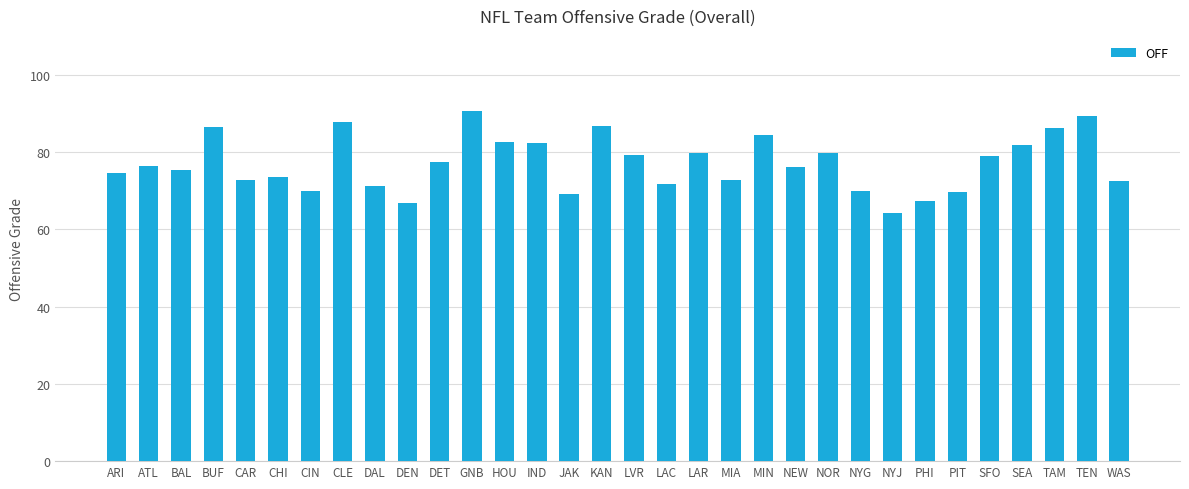

True or false: the data shows 44.4 at SEA.

False